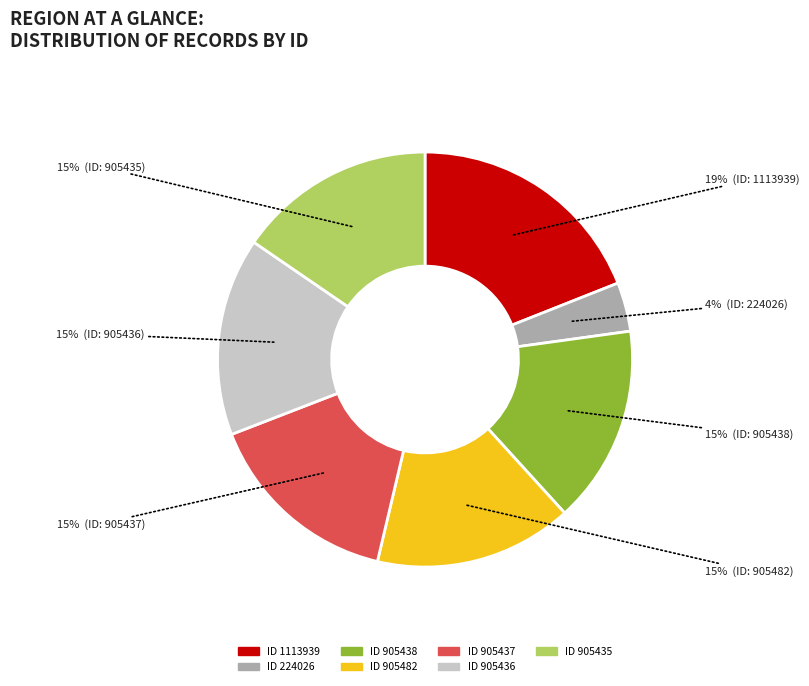

Does any single category account for the majority?

No